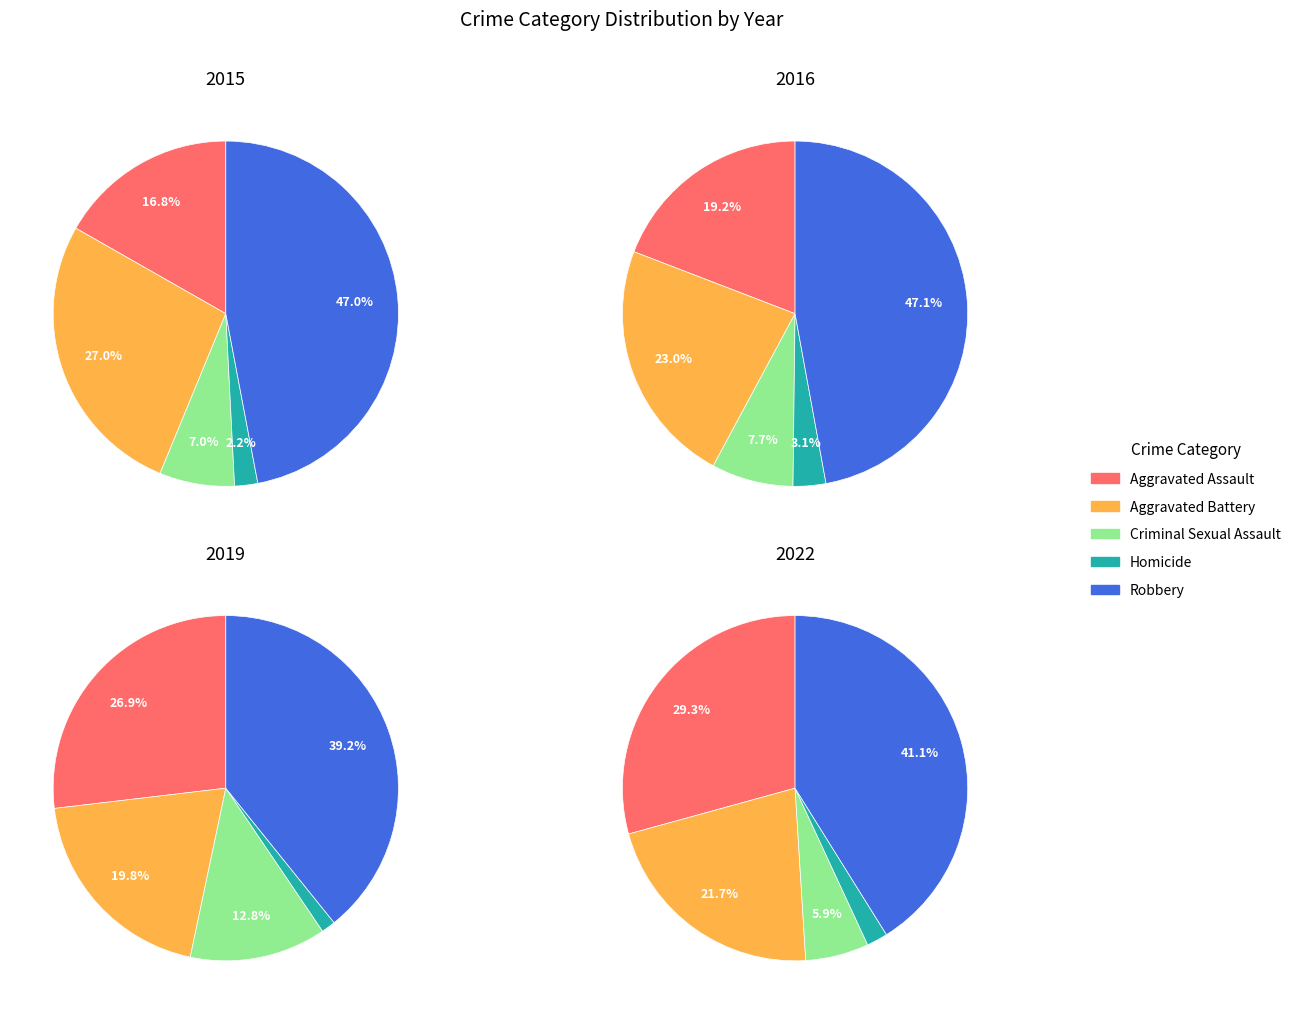

To the nearest percent, what portion does Aggravated Battery represent?

27%